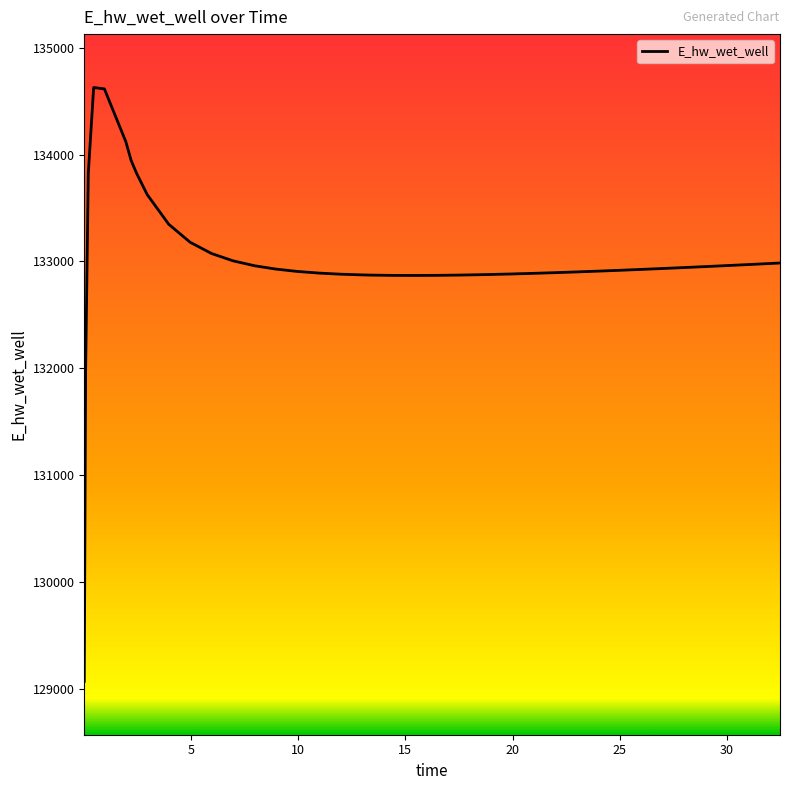

How many lines are shown in the chart?

1